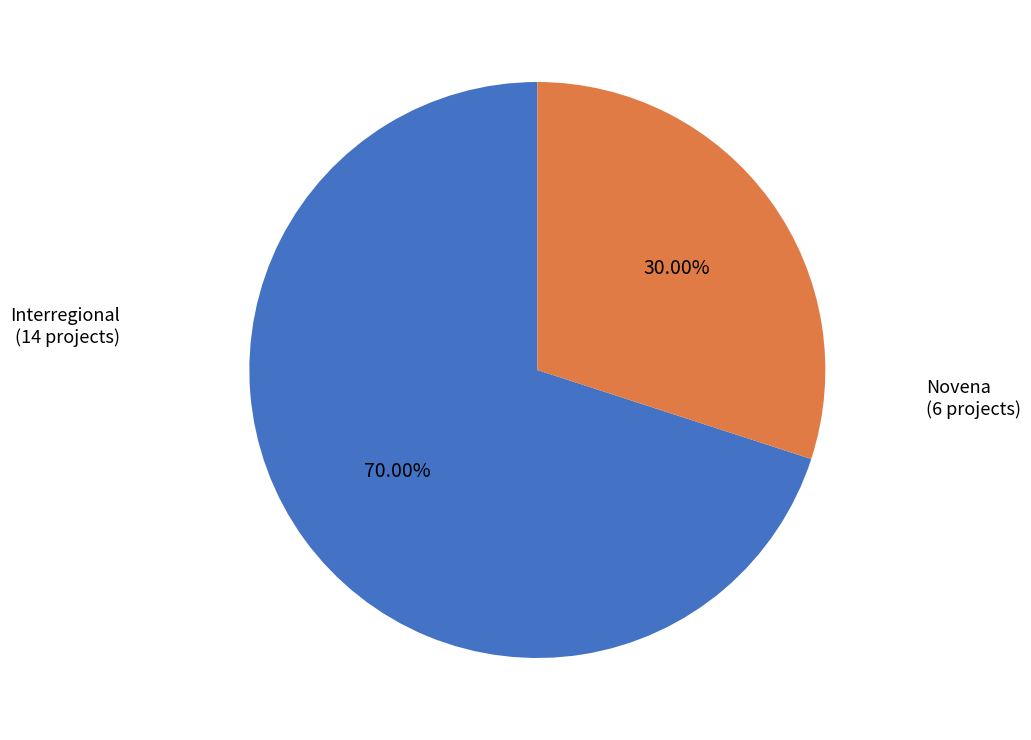

To the nearest percent, what is the average slice percentage?

50%